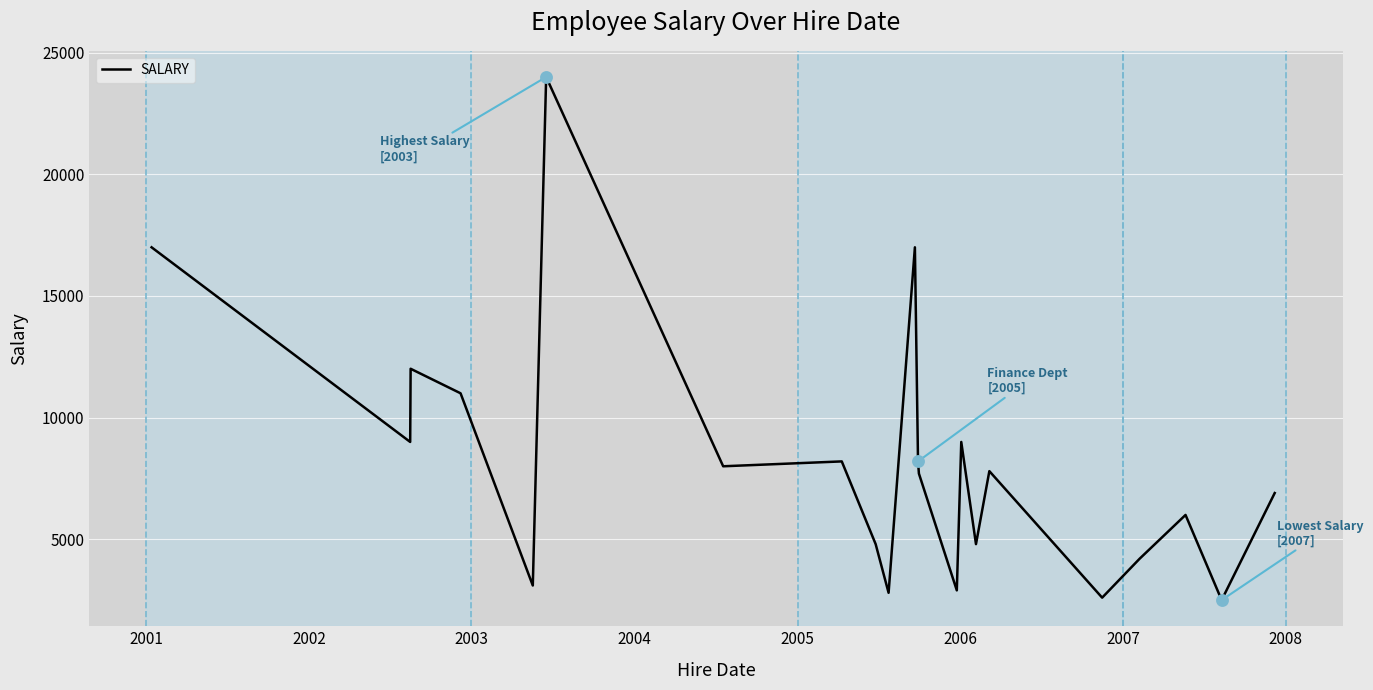

What is the minimum value shown in the chart?

2500